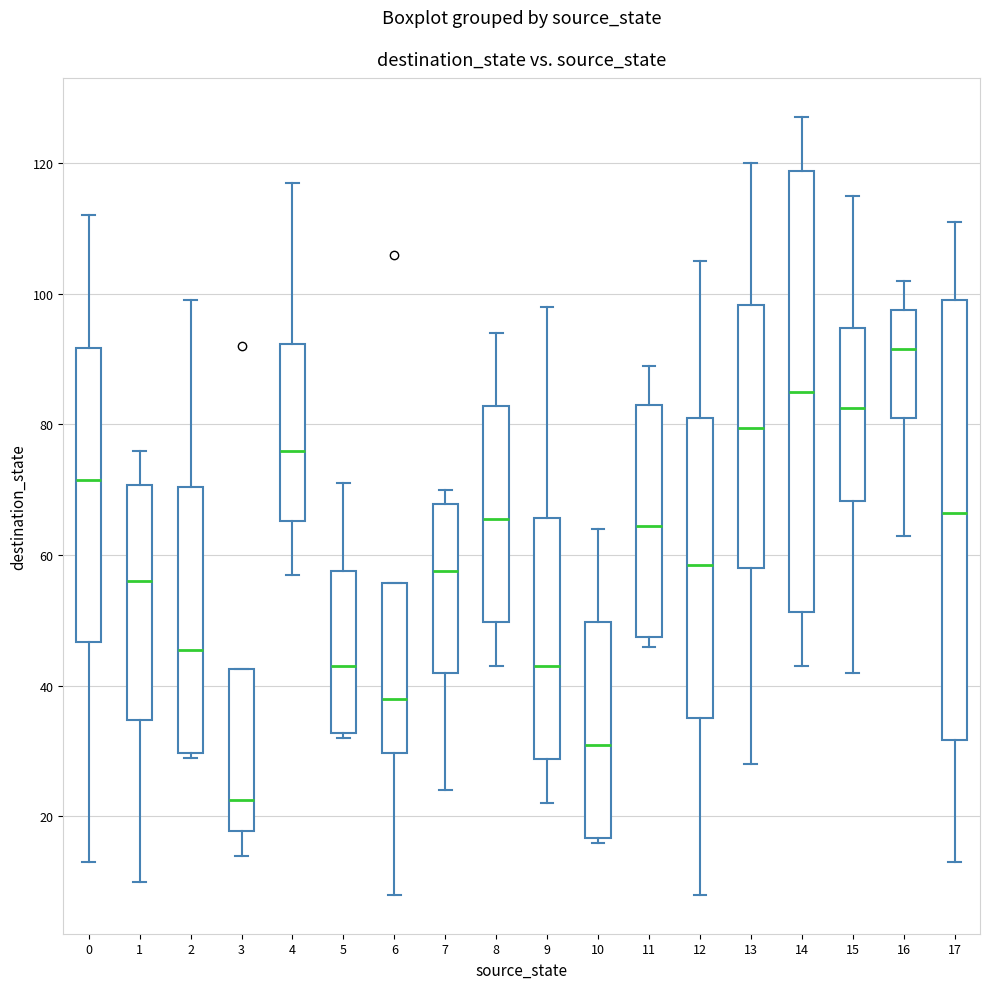

Which box's median line is the lowest?

3